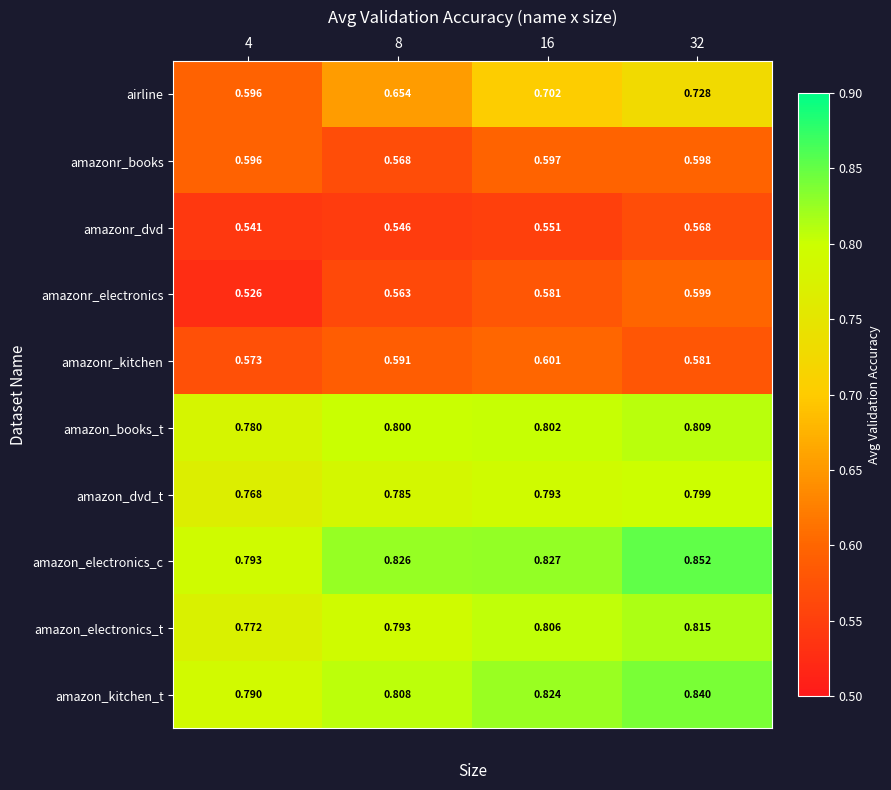

Is the value of amazon_books_t at 4 greater than the value of amazon_electronics_t at 32?

No